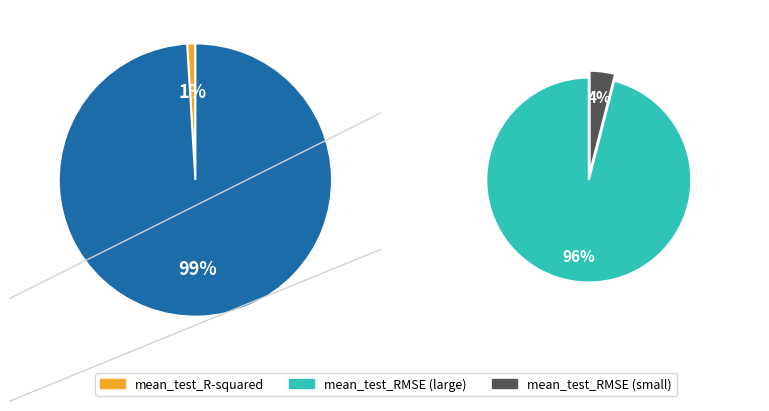

Combined, what portion of the pie is mean_test_R-squared and mean_test_RMSE?

100.0%